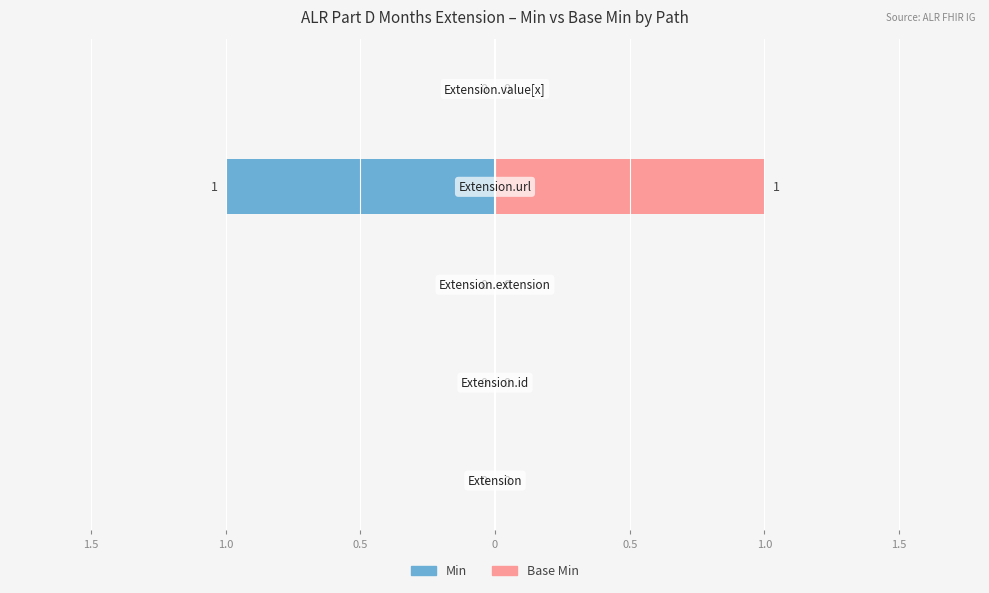

The Min series shows 0 at 1.0. True or false?

False